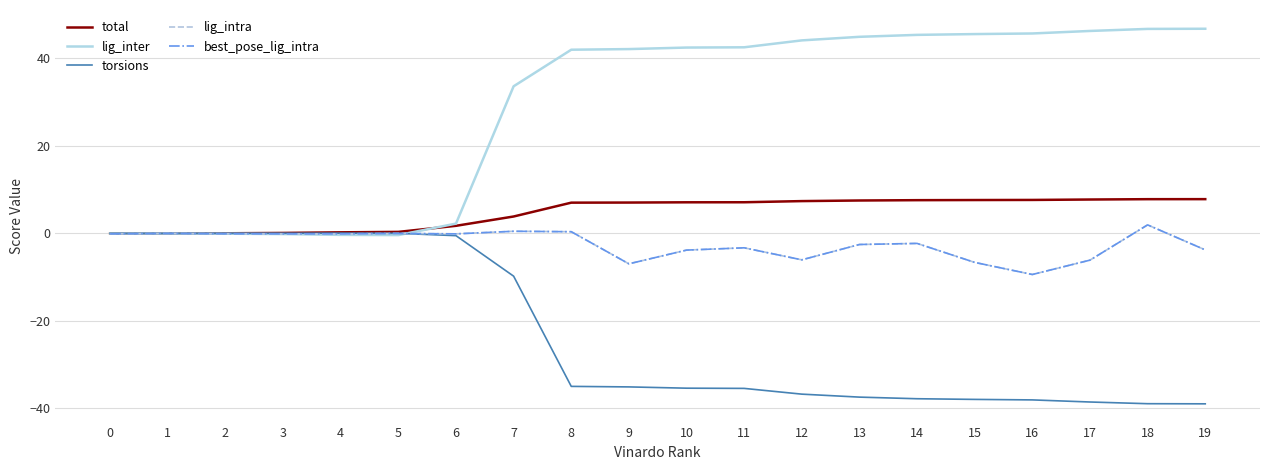

What is the lowest value of the lig_intra series?

-9.4